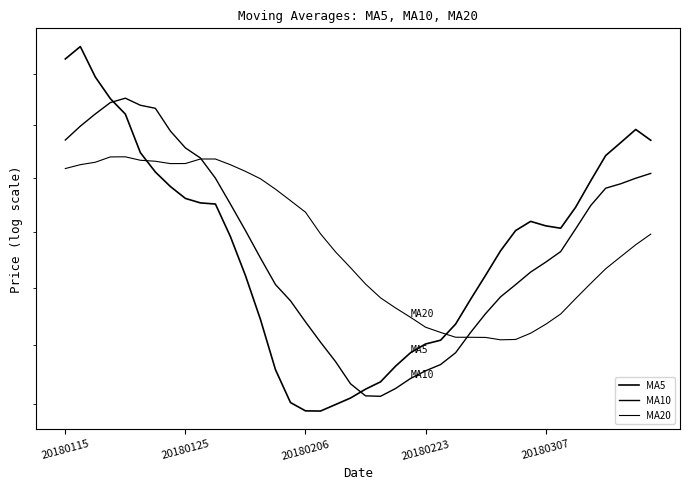

True or false: MA20 and MA5 intersect in this chart.

True